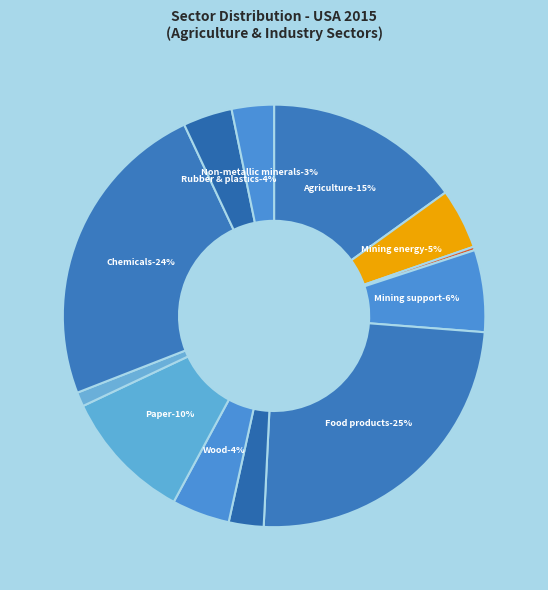

To the nearest percent, what is the difference between the largest and smallest slice percentages?

24%